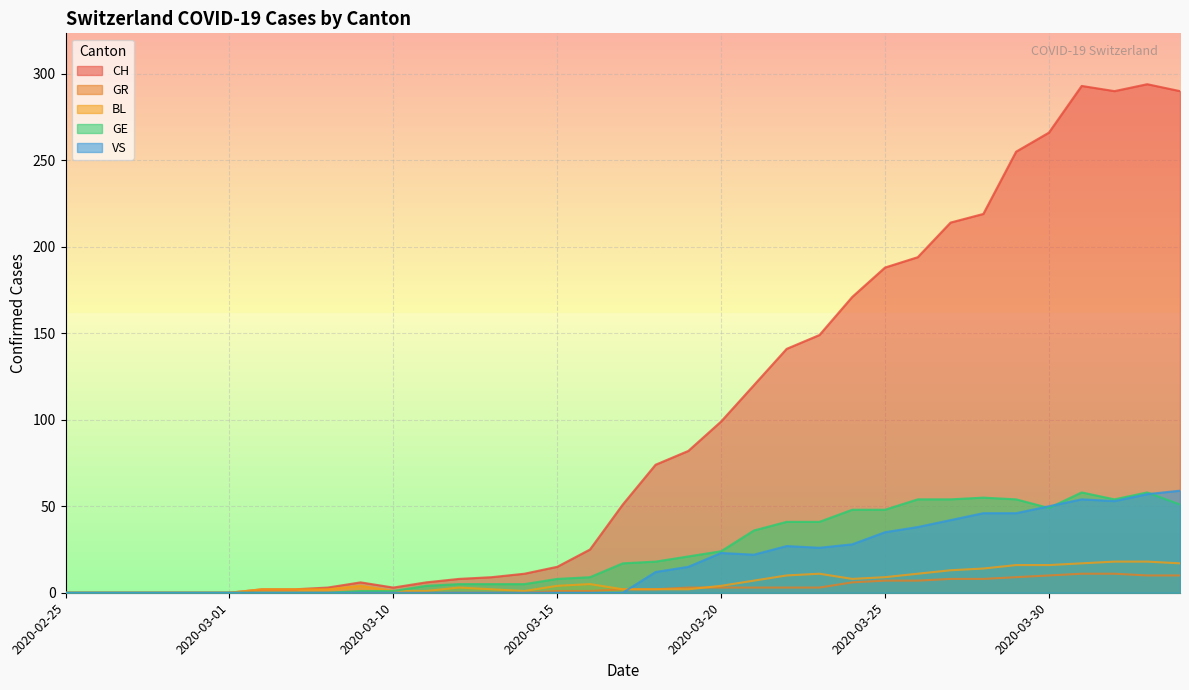

What are all the series names shown in the legend?

CH, GR, BL, GE, VS